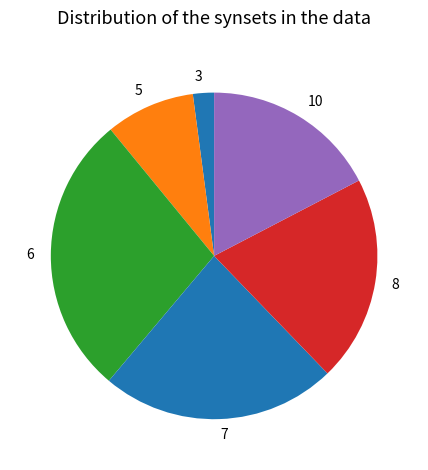

Combined, do 7 and 6 account for over 50%?

Yes